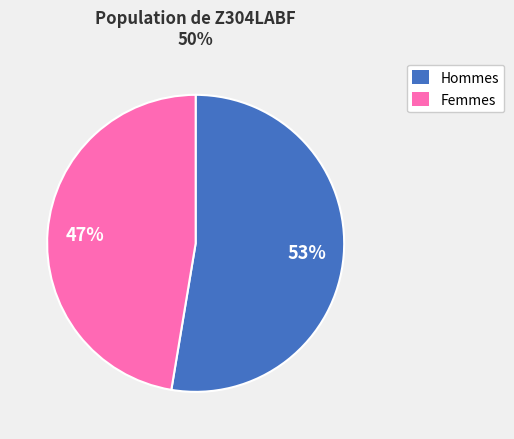

To the nearest percent, what is the average slice percentage?

50%